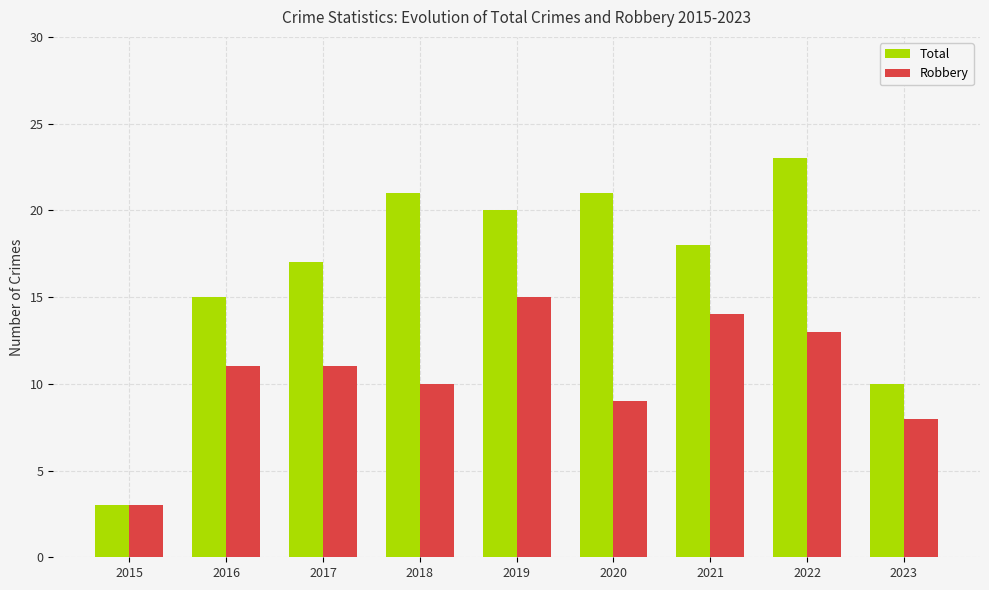

At which category is the sum across all series the highest?

2022